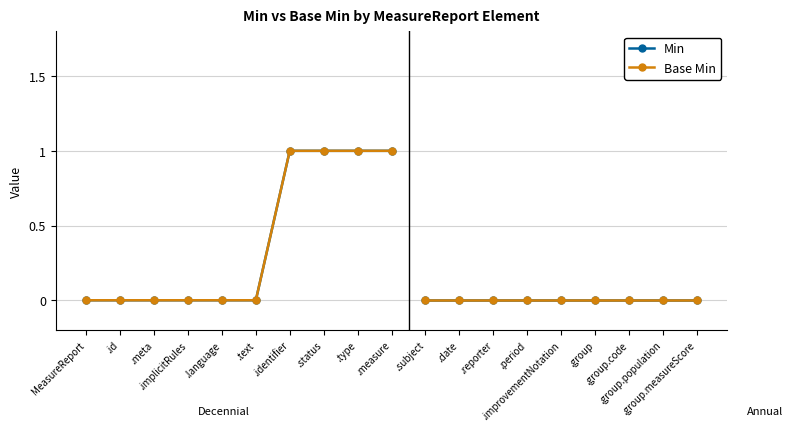

At which category is the sum across all series the highest?

.identifier